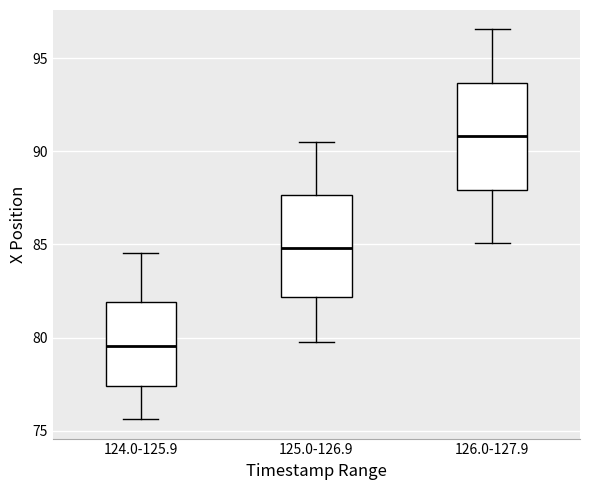

Reading left to right, read every box against the y-axis: the position of its median line, the range the box covers, and the ends of its whiskers. The values are not printed on the chart, so give them approximately, as read against the axis.

124.0-125.9: median 79.5, box 77.5 to 82.0, whiskers 75.5 to 84.5
125.0-126.9: median 85.0, box 82.0 to 87.5, whiskers 80.0 to 90.5
126.0-127.9: median 91.0, box 88.0 to 93.5, whiskers 85.0 to 96.5